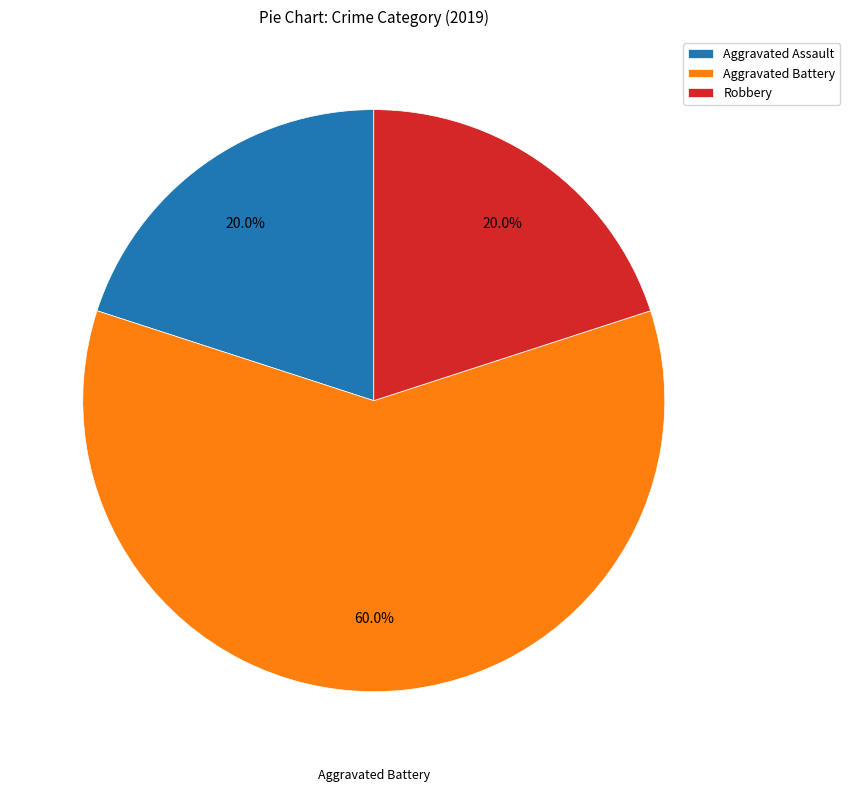

Is the sum of Aggravated Battery and Aggravated Assault greater than half?

Yes